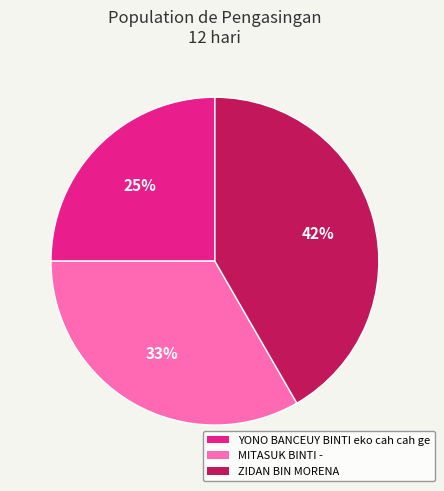

To the nearest percent, what is the combined percentage of MITASUK BINTI - and YONO BANCEUY BINTI eko cah cah ge?

58%